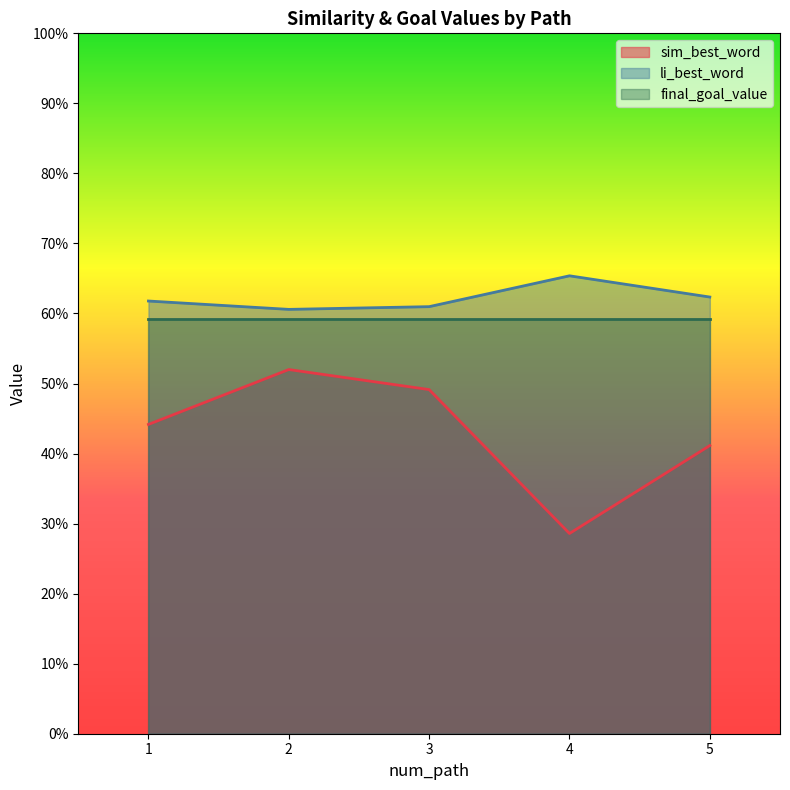

True or false: sim_best_word and li_best_word intersect in this chart.

False